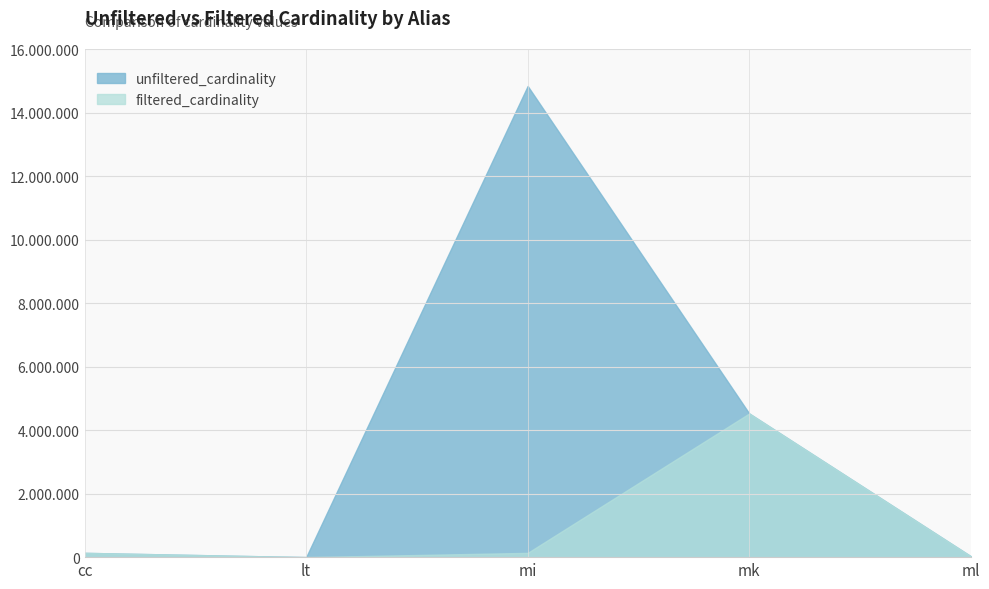

True or false: filtered_cardinality has a value of 7892963 at mk.

False